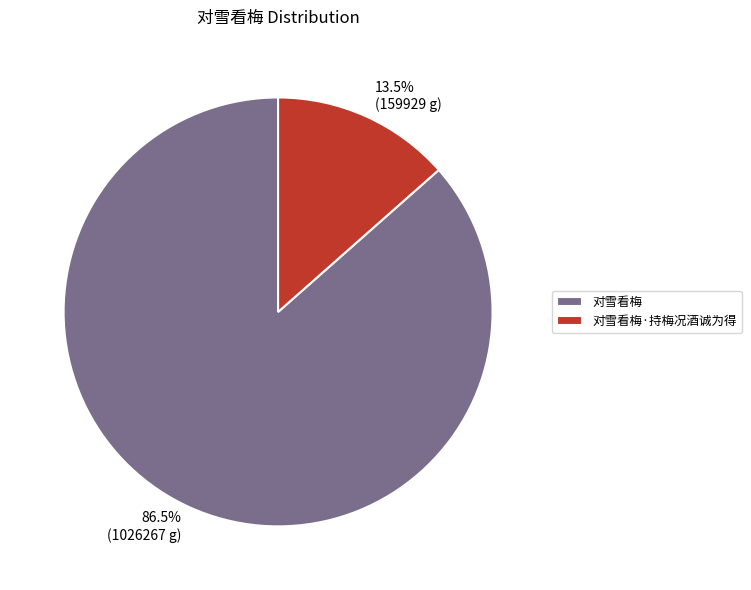

Rank the categories by value from highest to lowest.

对雪看梅, 对雪看梅·持梅况酒诚为得